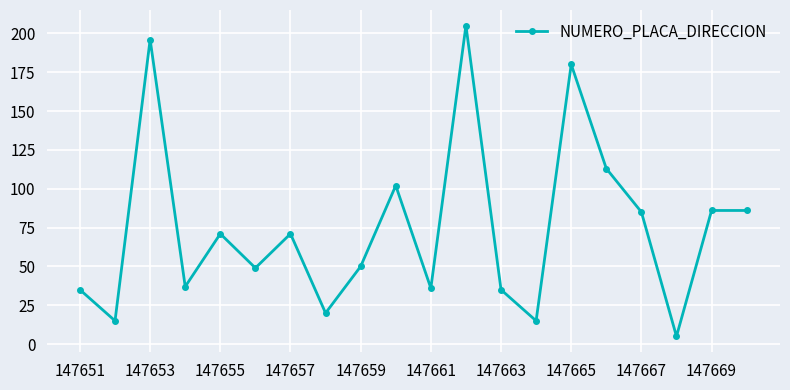

What is the value of the 12th point from the left?

205